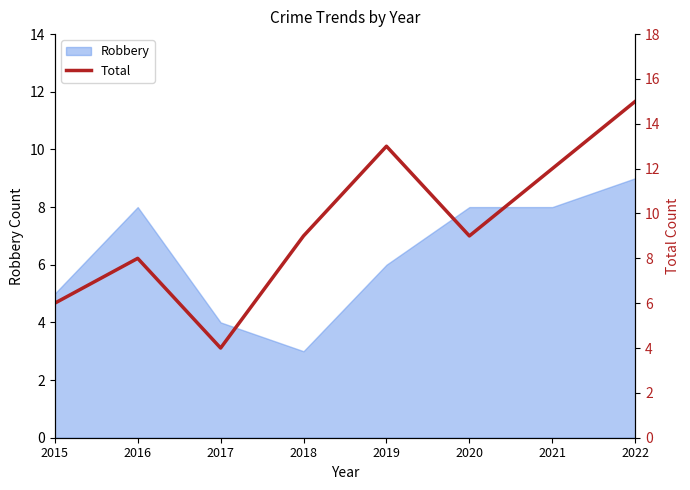

Reading right to left, what are all the values shown in this chart?

2022=15	2021=12	2020=9	2019=13	2018=9	2017=4	2016=8	2015=6